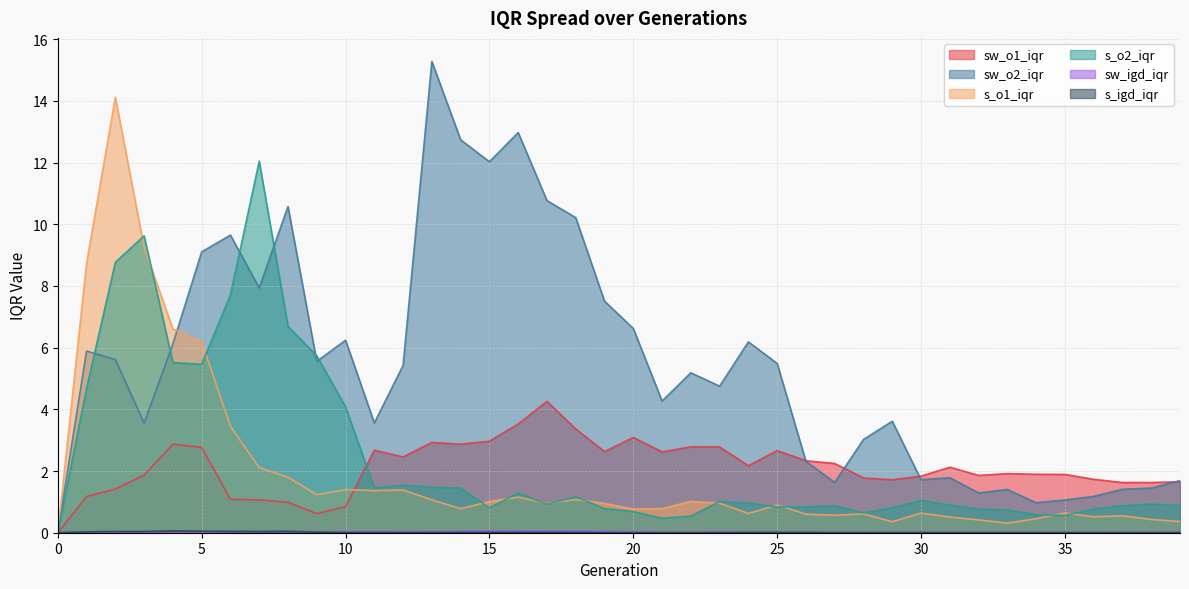

What is the difference between the maximum and minimum values in the s_o2_iqr series?

12.0